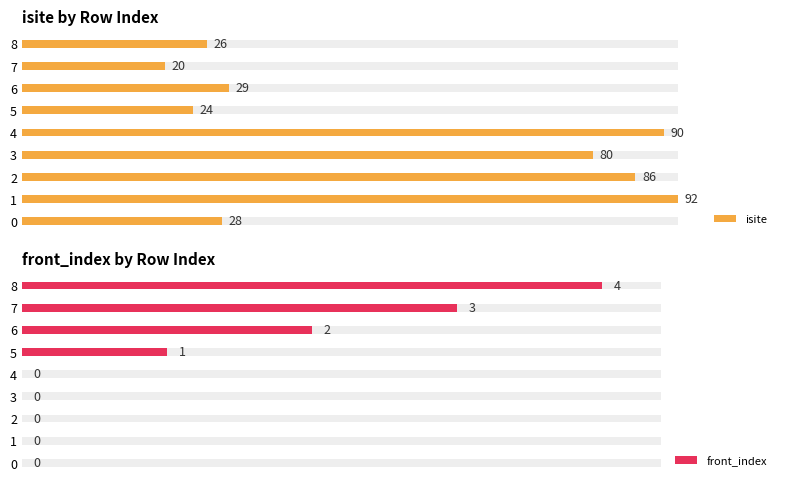

Which series changed the most between 3 and 4?

isite